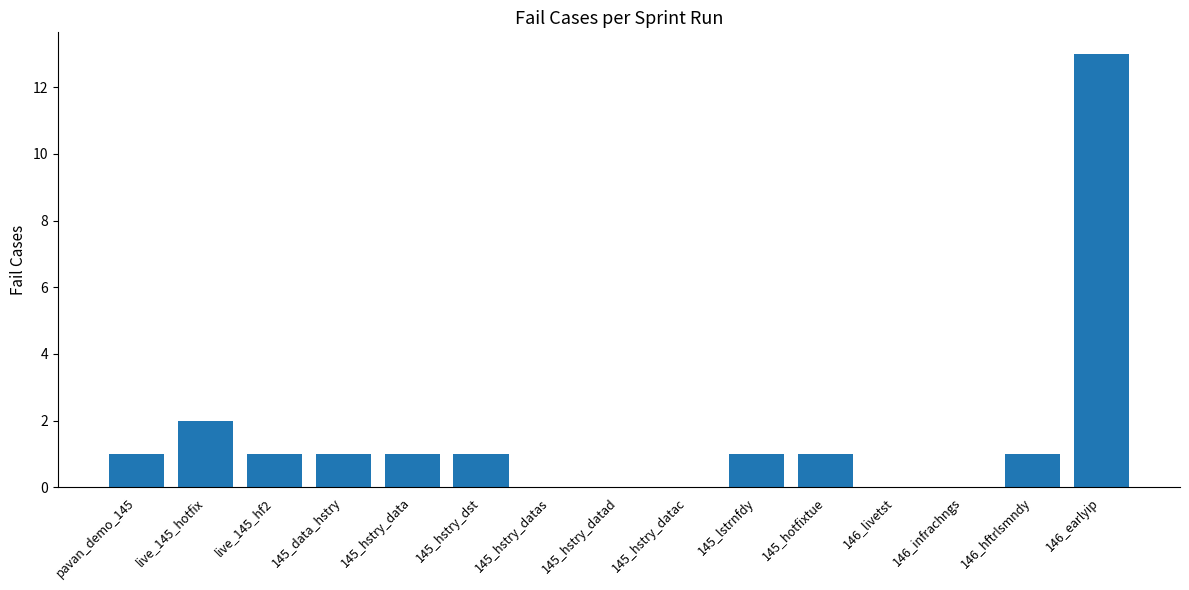

Which label corresponds to the largest value in the chart?

146_earlyip